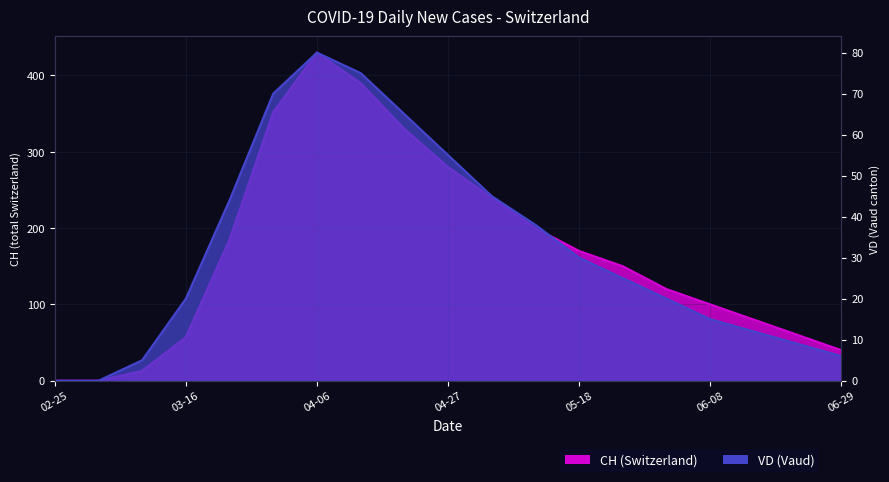

What is the maximum value shown in the chart?

430